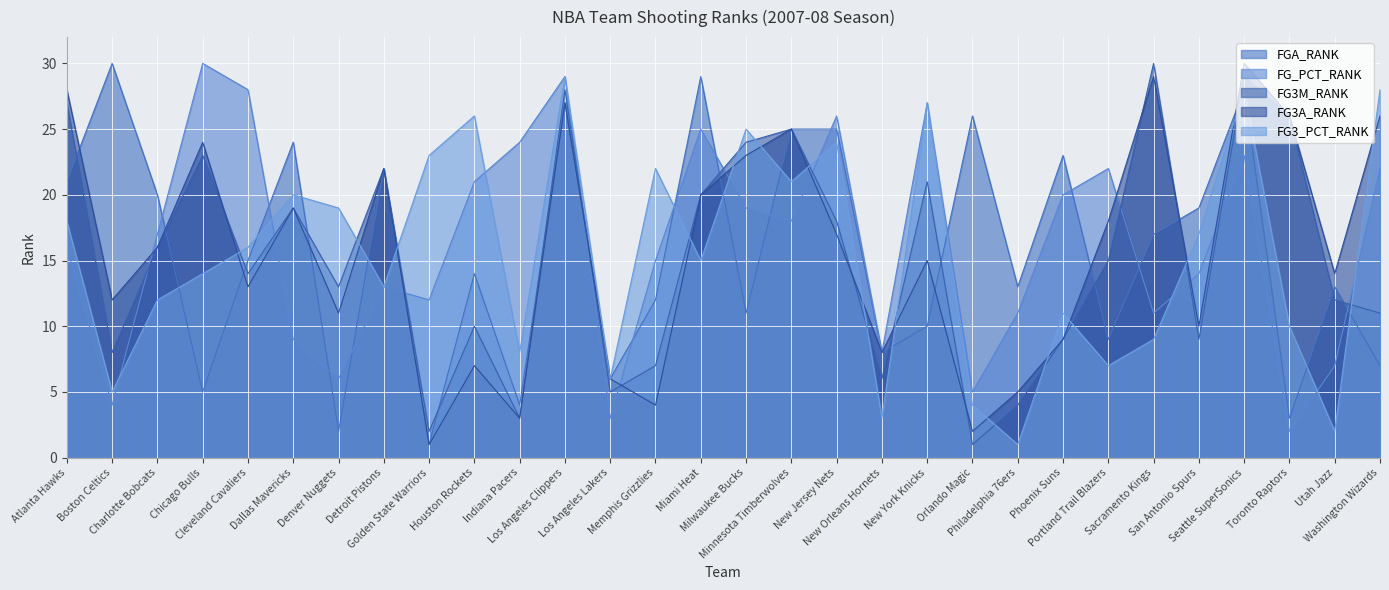

What is the difference between the maximum and second lowest values in the FGA_RANK series?

28